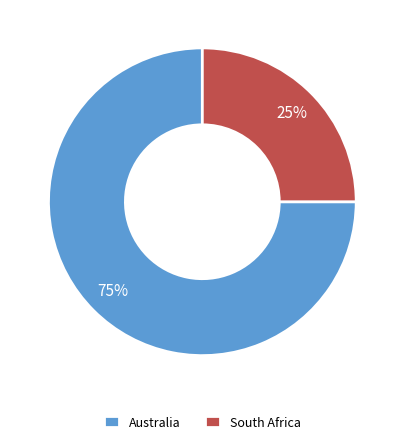

Count the number of slices in the pie.

2